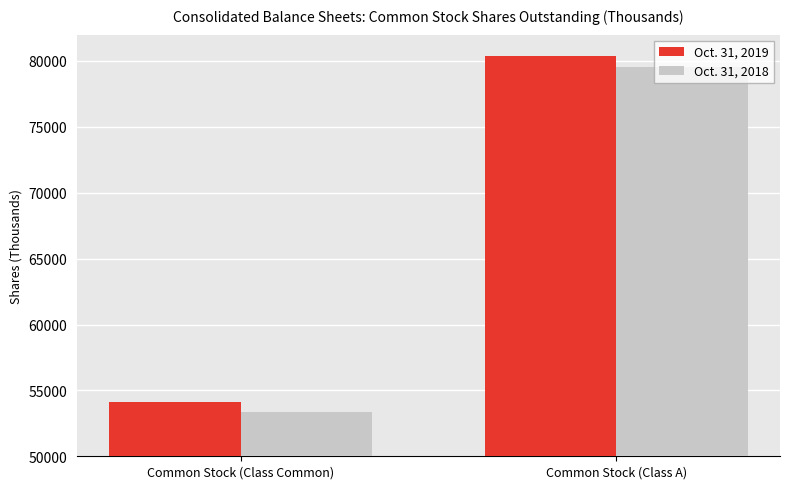

Which category has the lowest value in the Oct. 31, 2018 series?

Common Stock (Class Common)